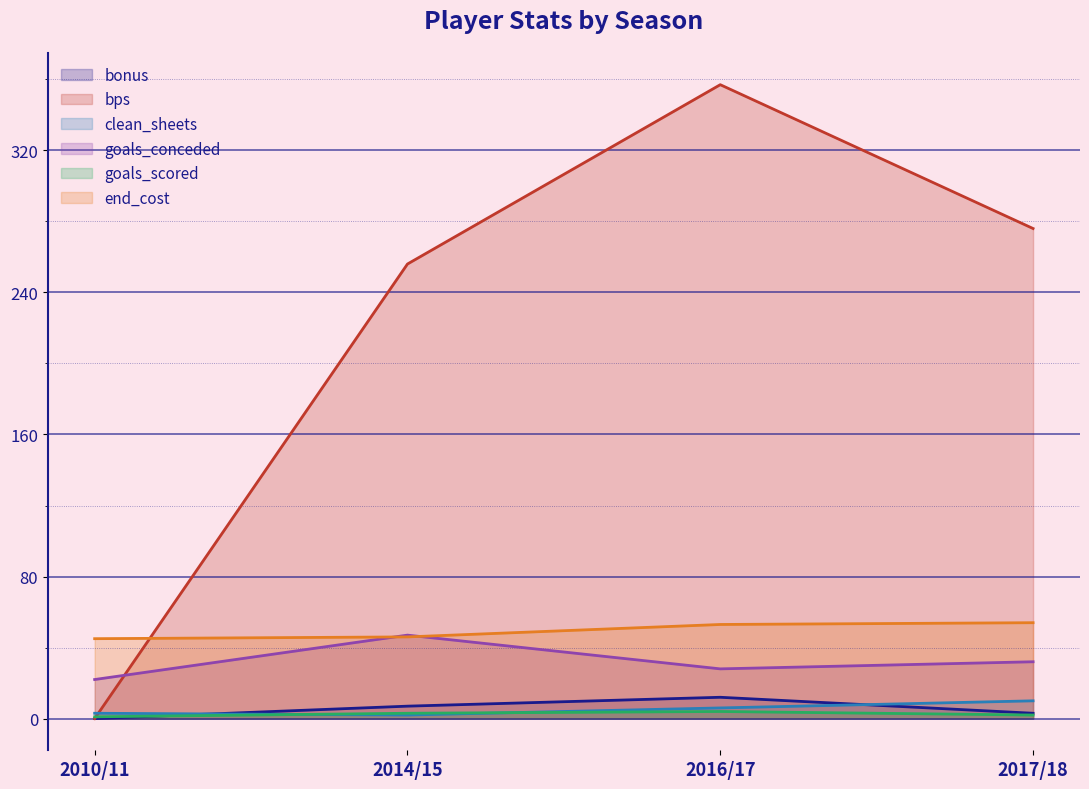

What is the spread (max minus min) of values at 2017/18?

274